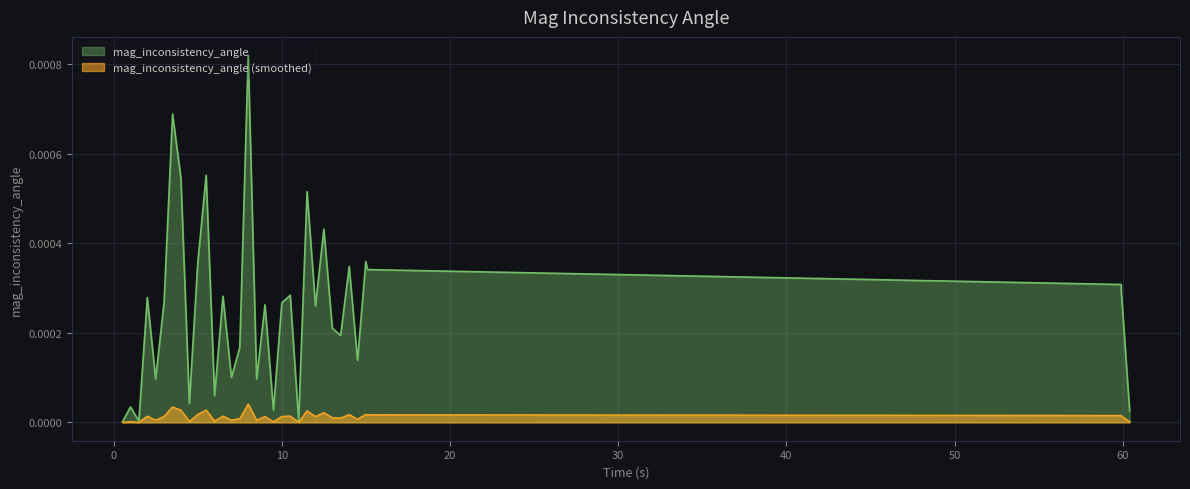

The value at 26 is 0.0. True or false?

True